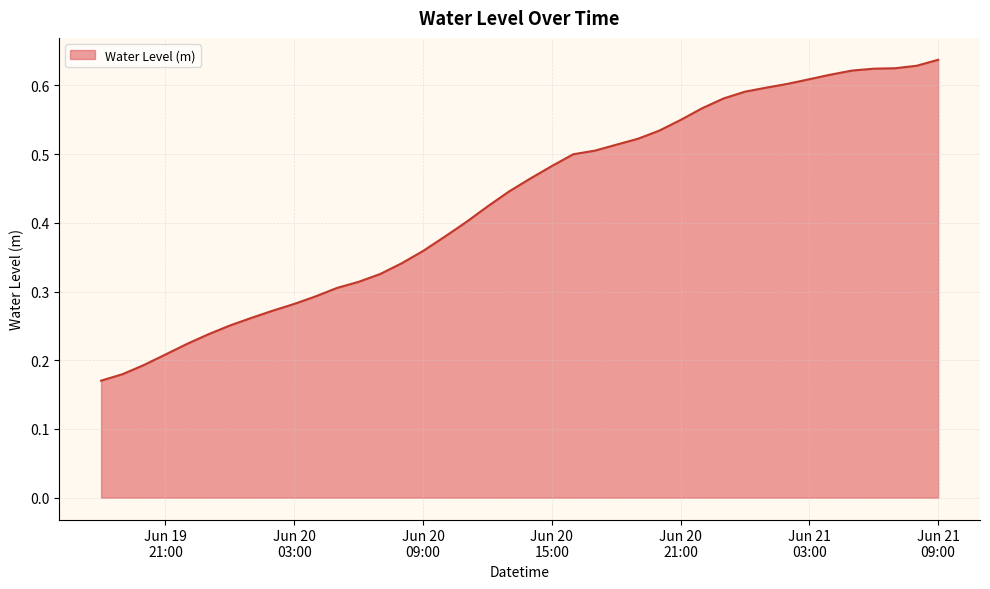

How many lines are shown in the chart?

1